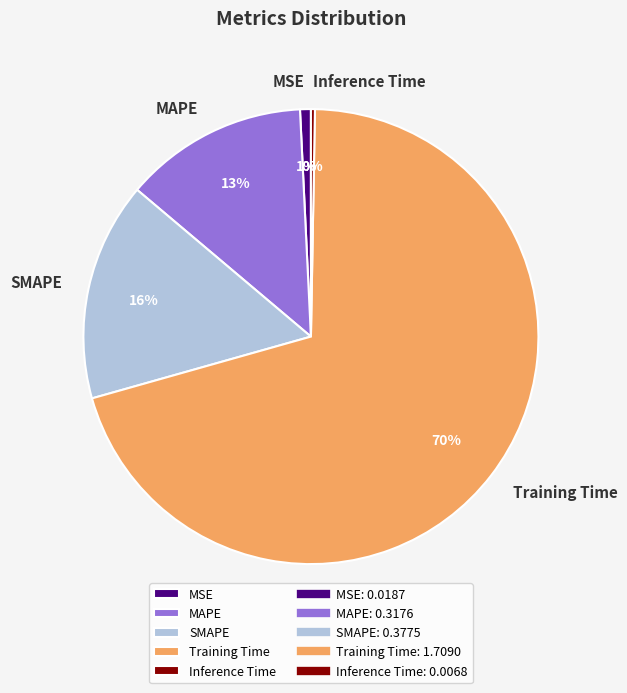

How many slices are in this pie chart?

5